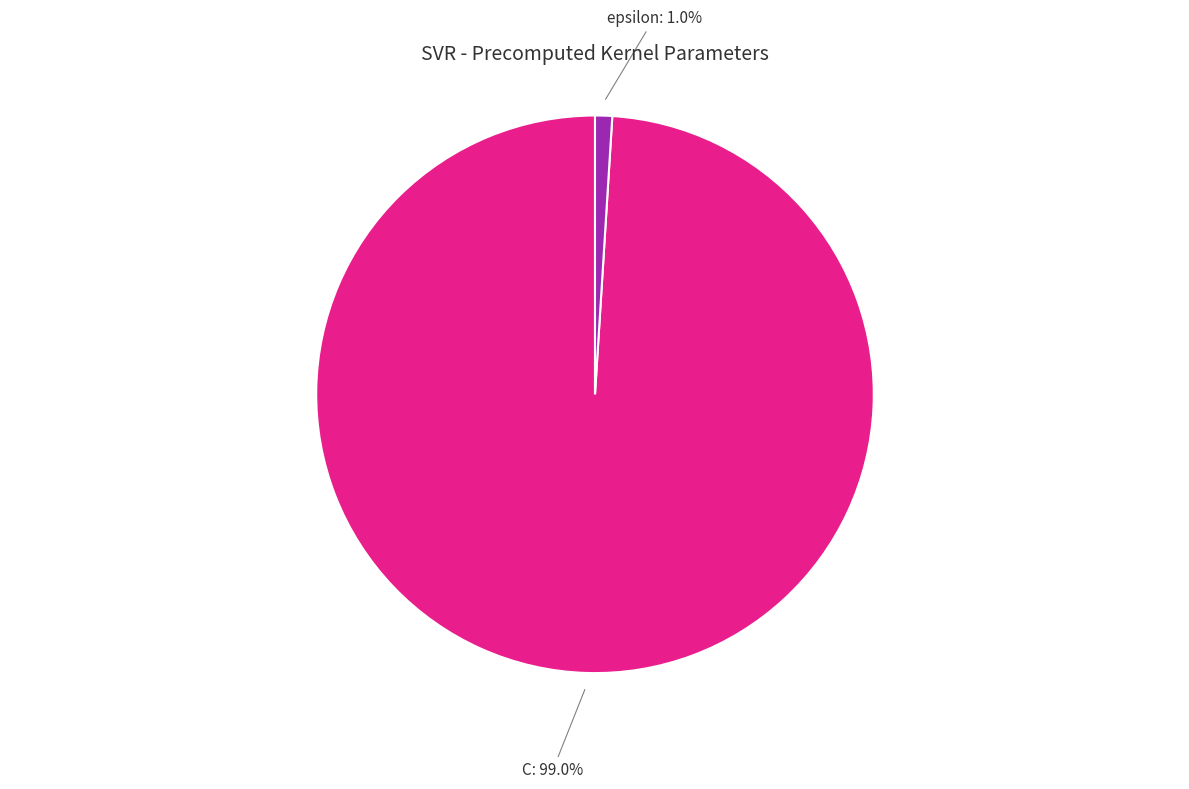

How many segments does this pie chart have?

2